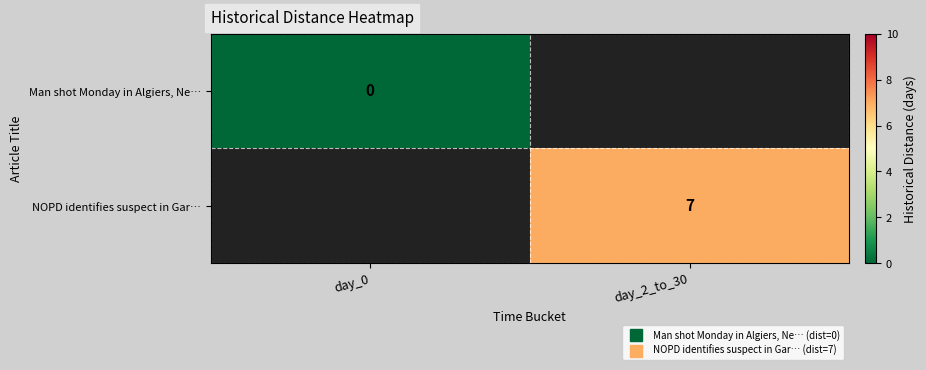

List the series in order of their overall mean, lowest first.

Man shot Monday in Algiers, Ne…, NOPD identifies suspect in Gar…